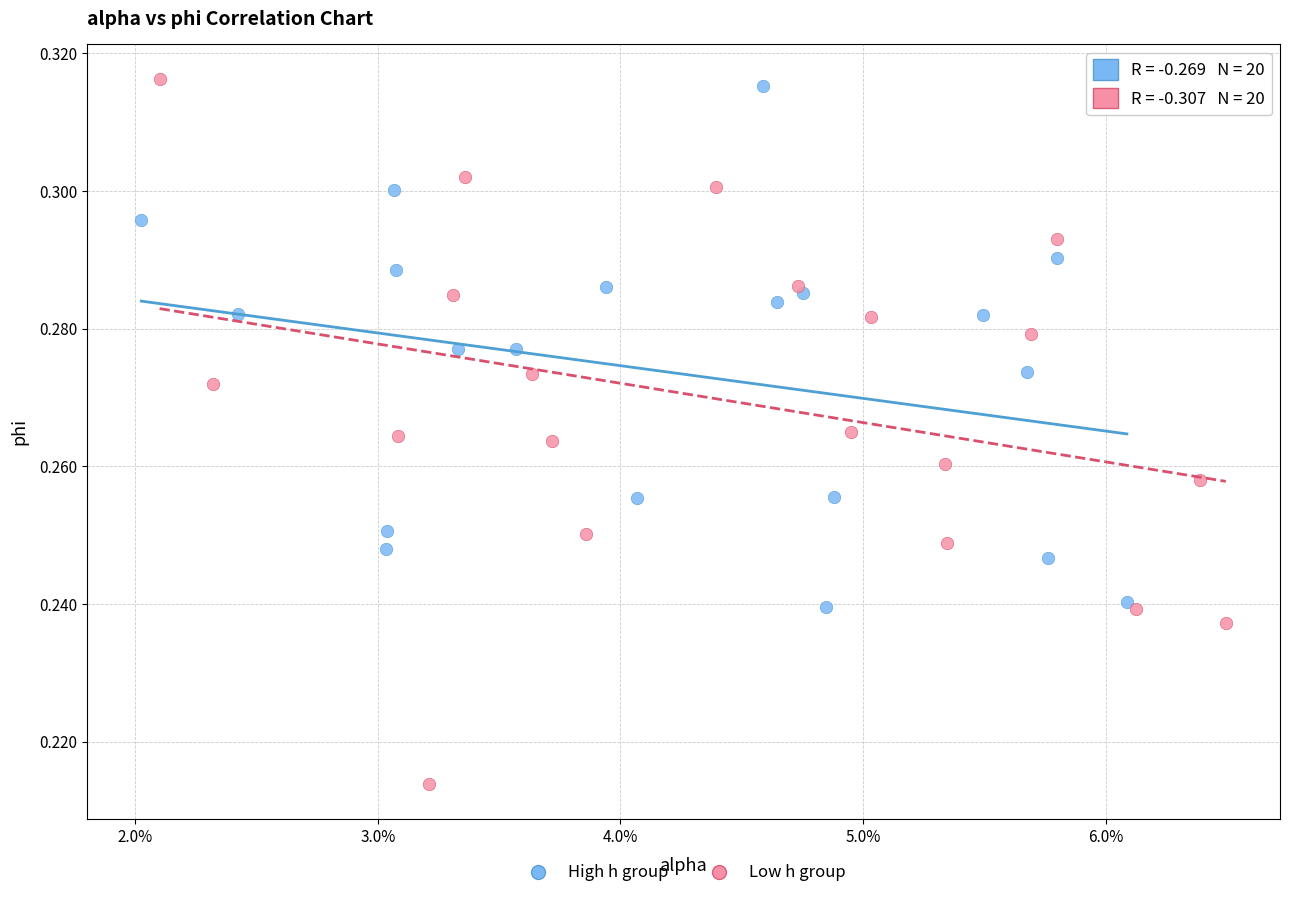

Which series has the largest Y range (max minus min)?

Low h group